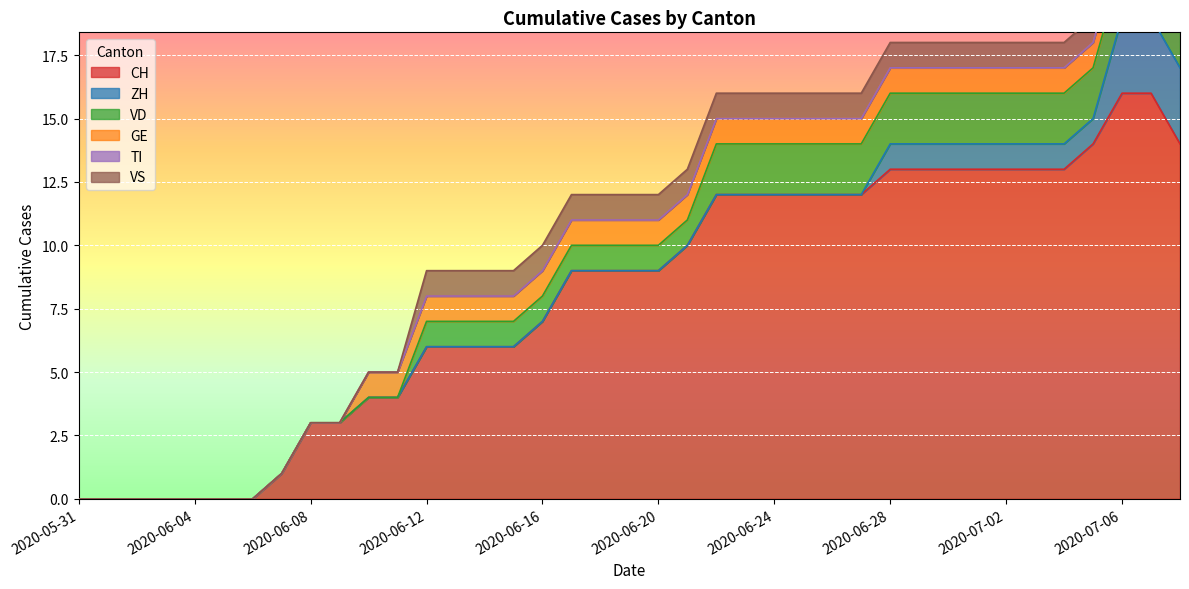

True or false: VS and CH intersect in this chart.

False